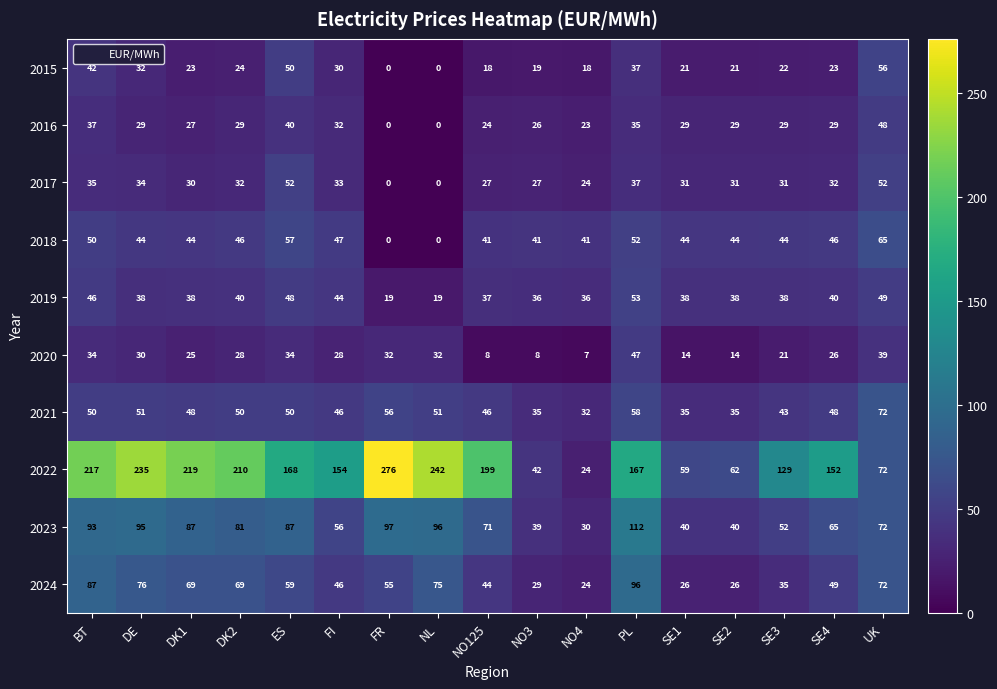

Which category has the lowest value in the 2020 series?

NO4